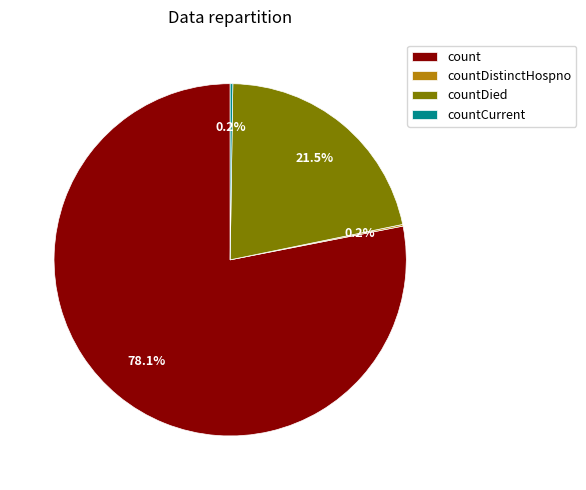

Which category accounts for the majority?

count